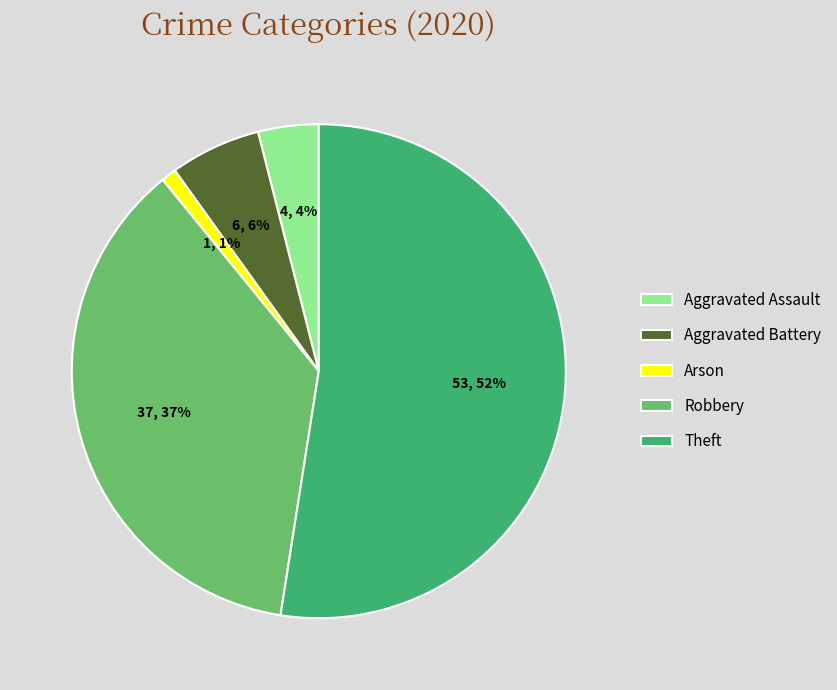

To the nearest percent, what is the combined percentage of Arson and Aggravated Battery?

7%